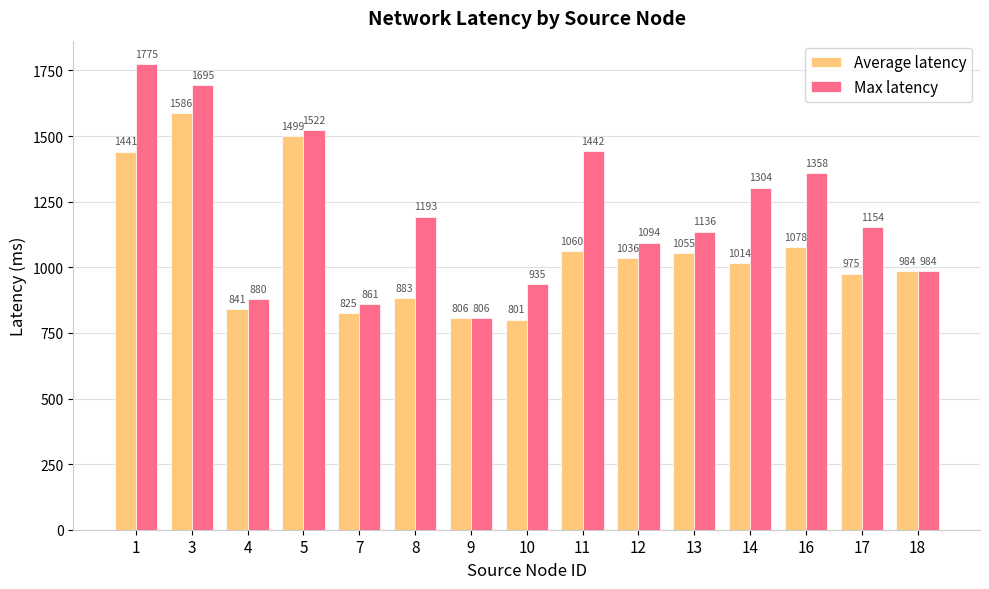

What is the average value of the Max latency series?

1209.3